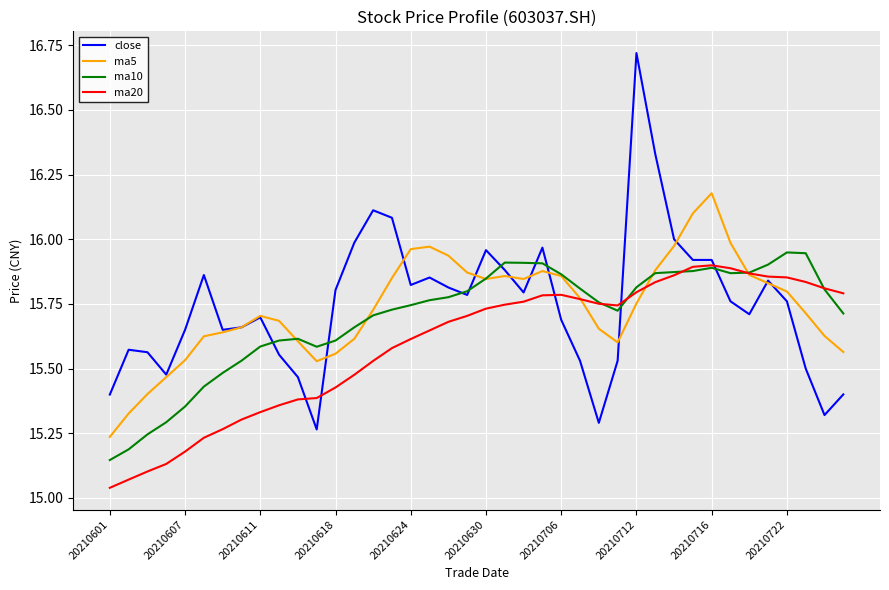

Which series has the widest spread of values?

close